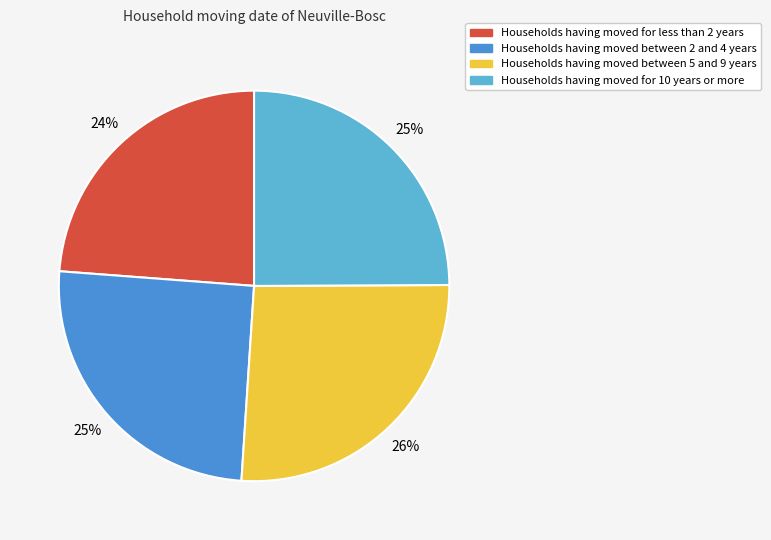

True or false: Households having moved between 2 and 4 years accounts for 32% of the total.

False